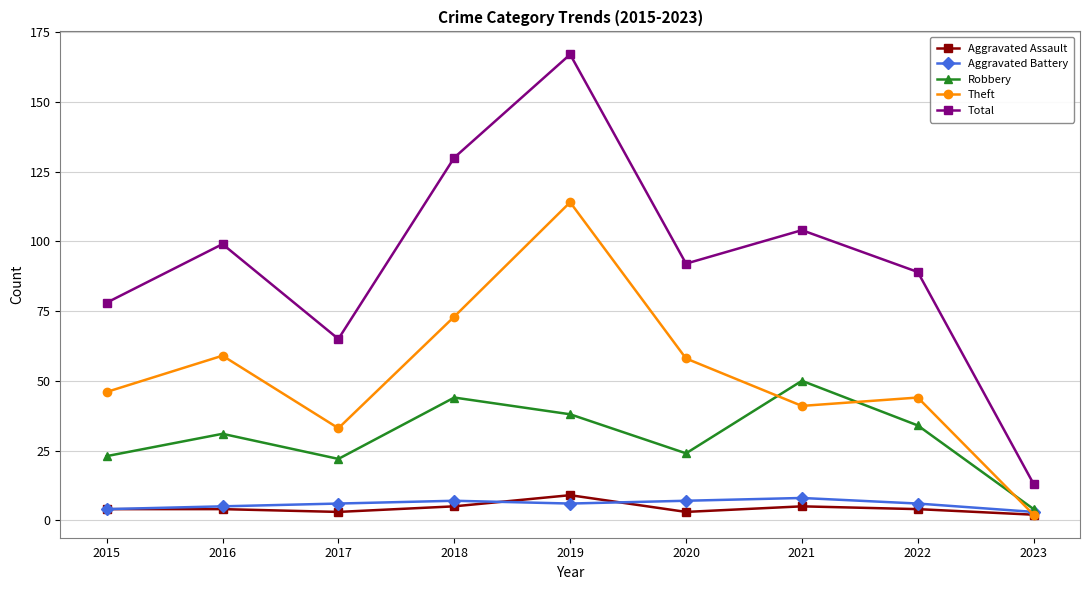

What is the value of the Aggravated Assault point at the 1st from the left?

4